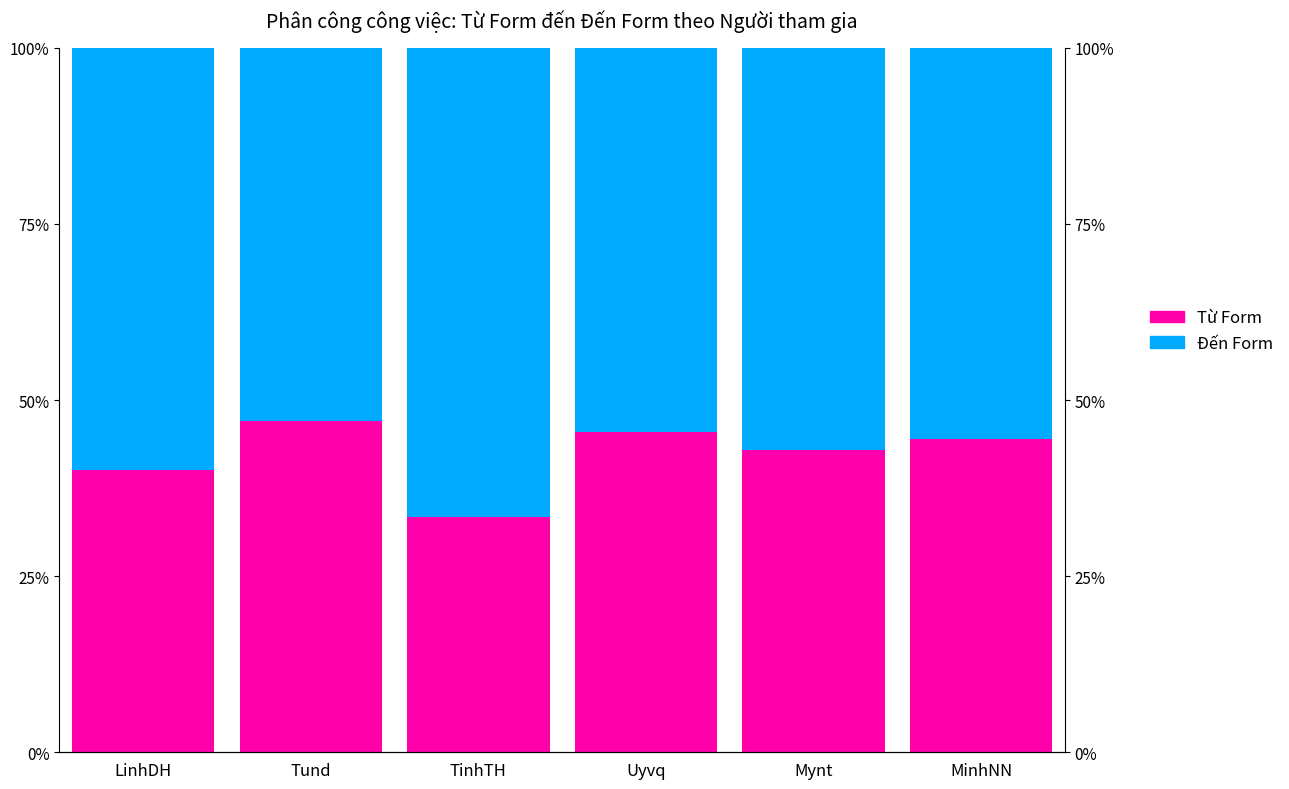

At how many categories does at least one series exceed 37?

6